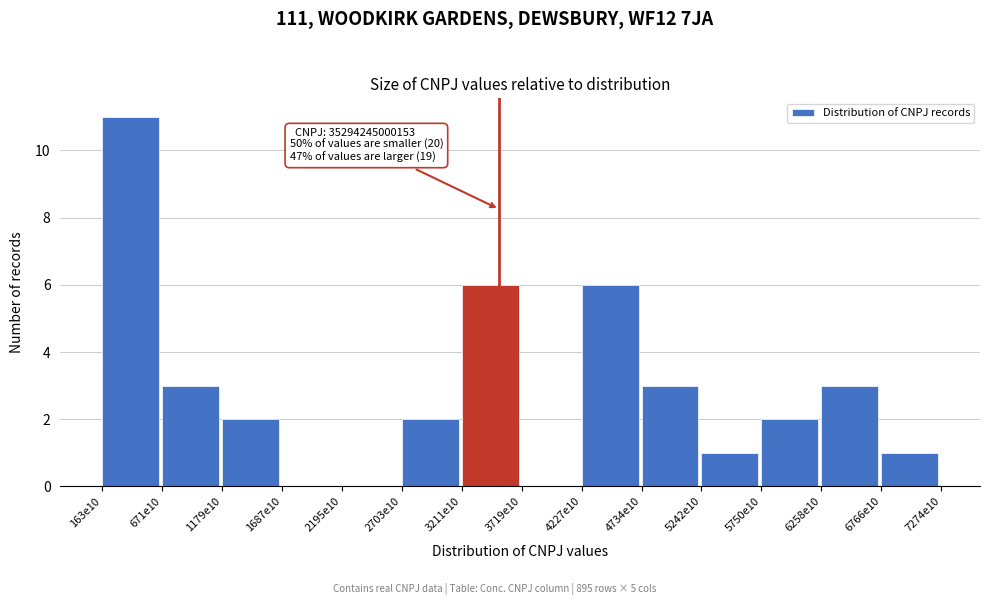

Reading left to right, what are all the values shown in this chart?

163e10=11	671e10=3	1179e10=2	1687e10=0	2195e10=0	2703e10=2	3211e10=6	3719e10=0	4227e10=6	4734e10=3	5242e10=1	5750e10=2	6258e10=3	6766e10=1